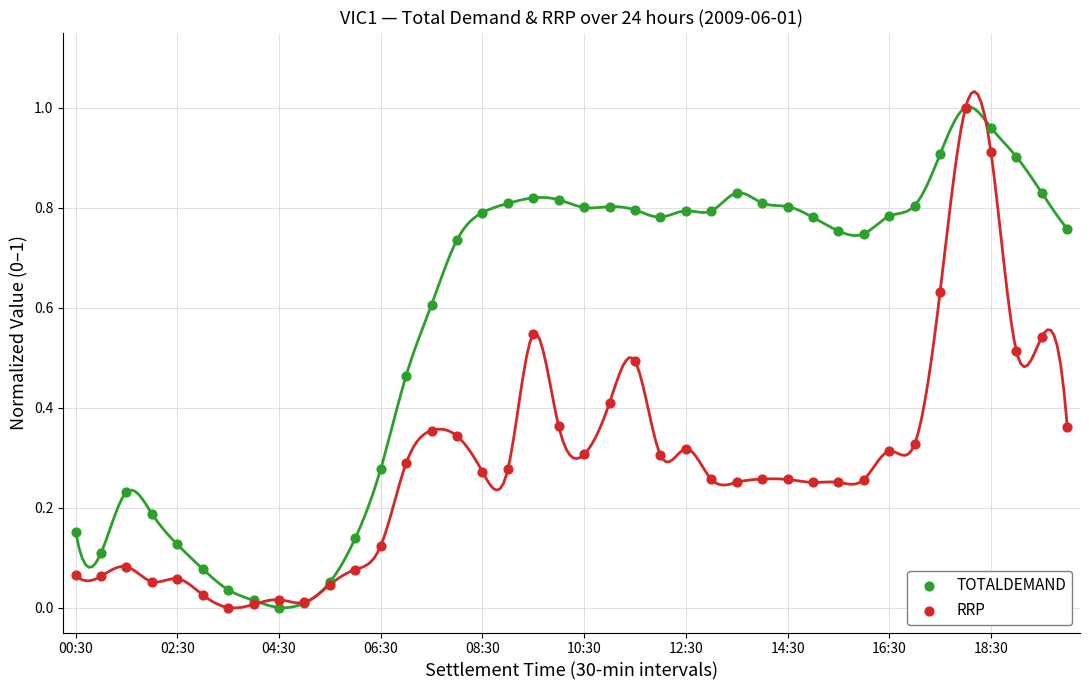

What are all the series names shown in the legend?

TOTALDEMAND, RRP